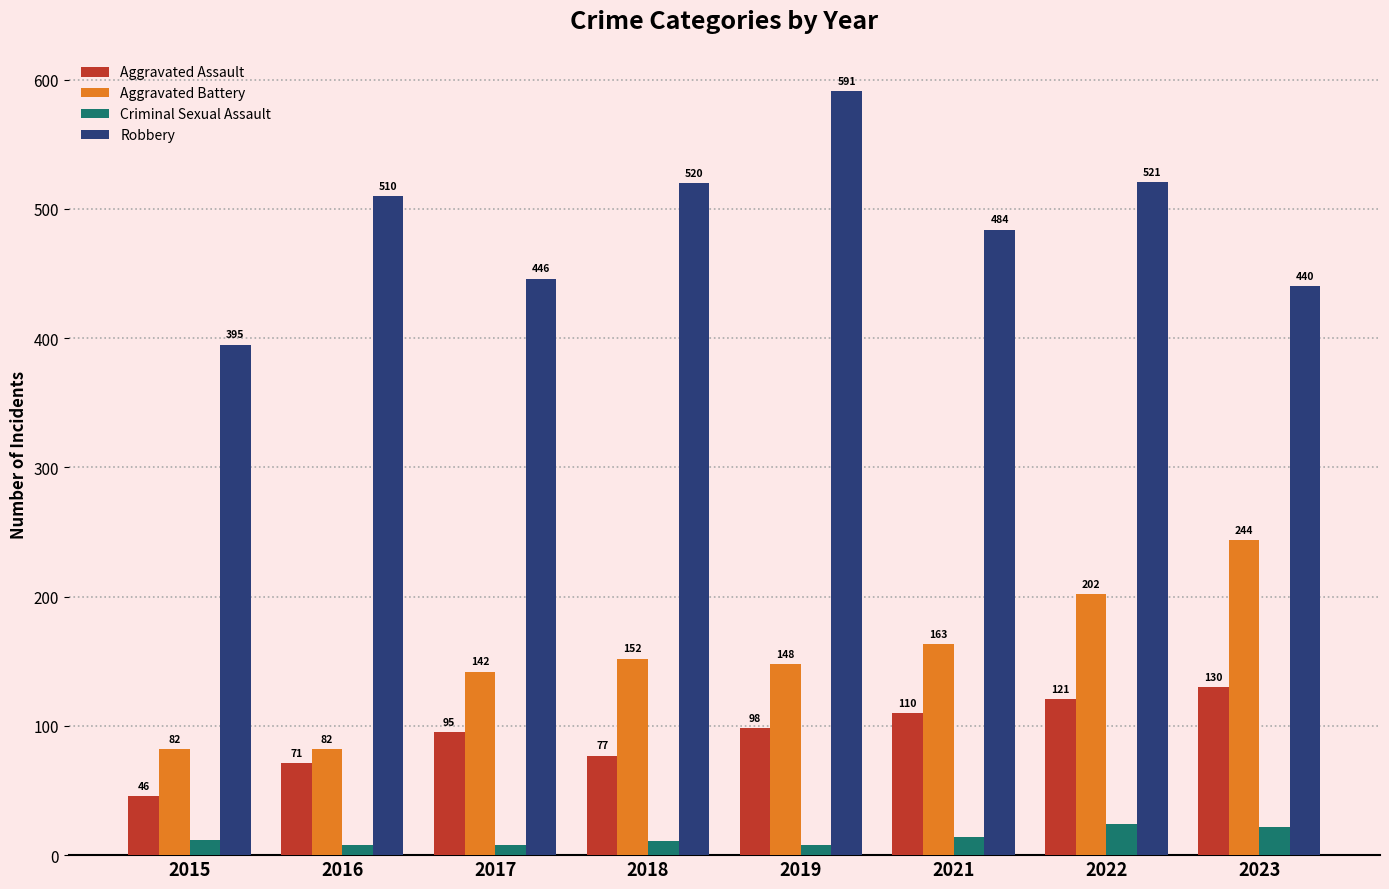

How many series are shown in this chart?

4